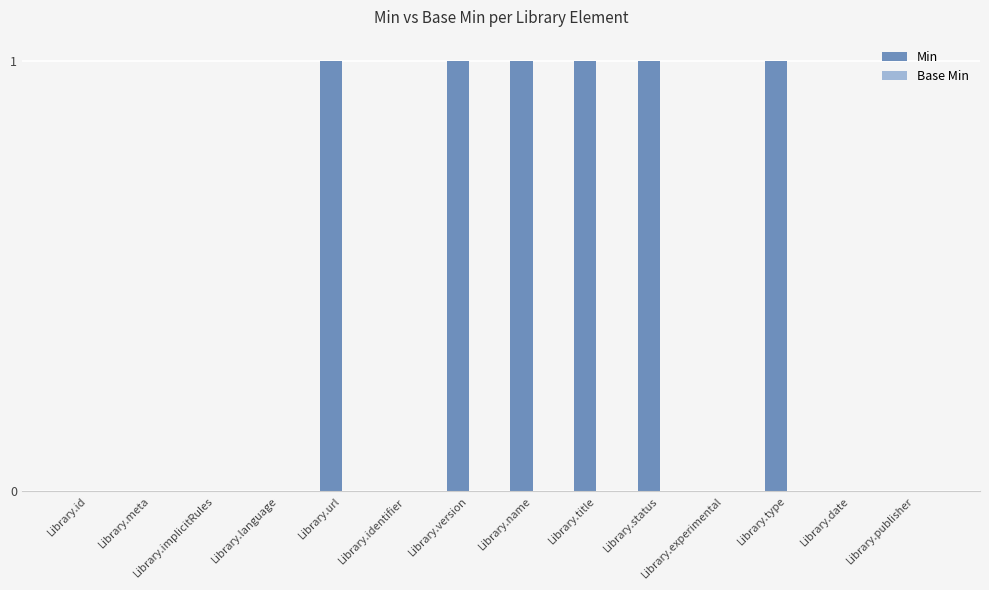

True or false: the data shows 2 at Library.name.

False